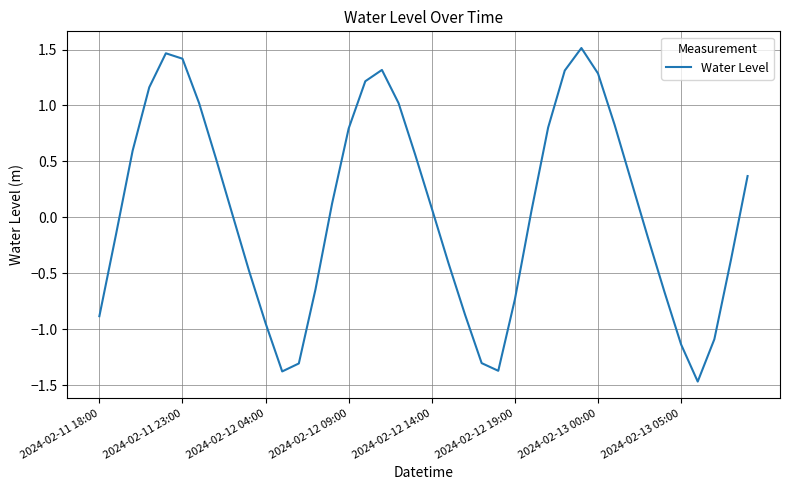

What is the difference between the maximum and minimum values?

3.0